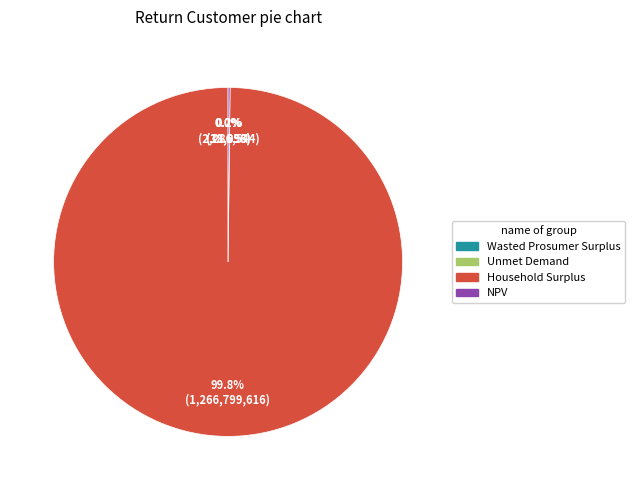

To the nearest percent, what is the average slice percentage?

25%